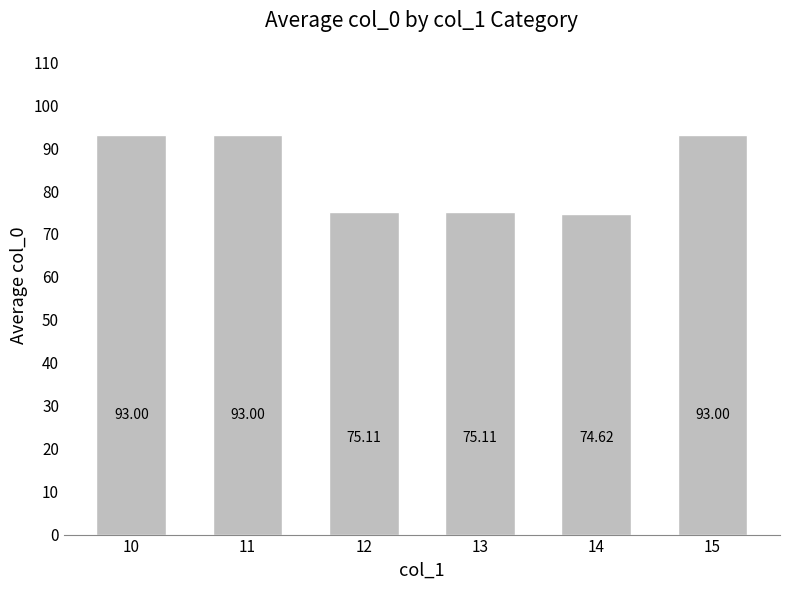

Which has a higher value, 15 or 13?

15